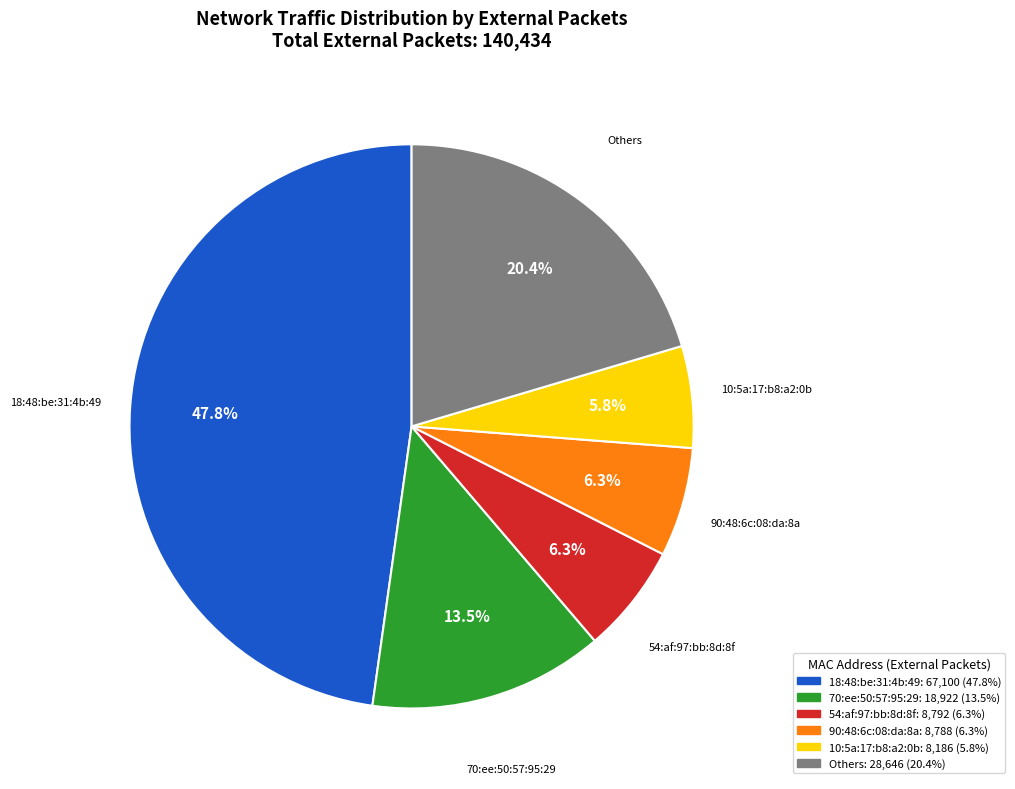

Is there a majority slice in this chart?

No